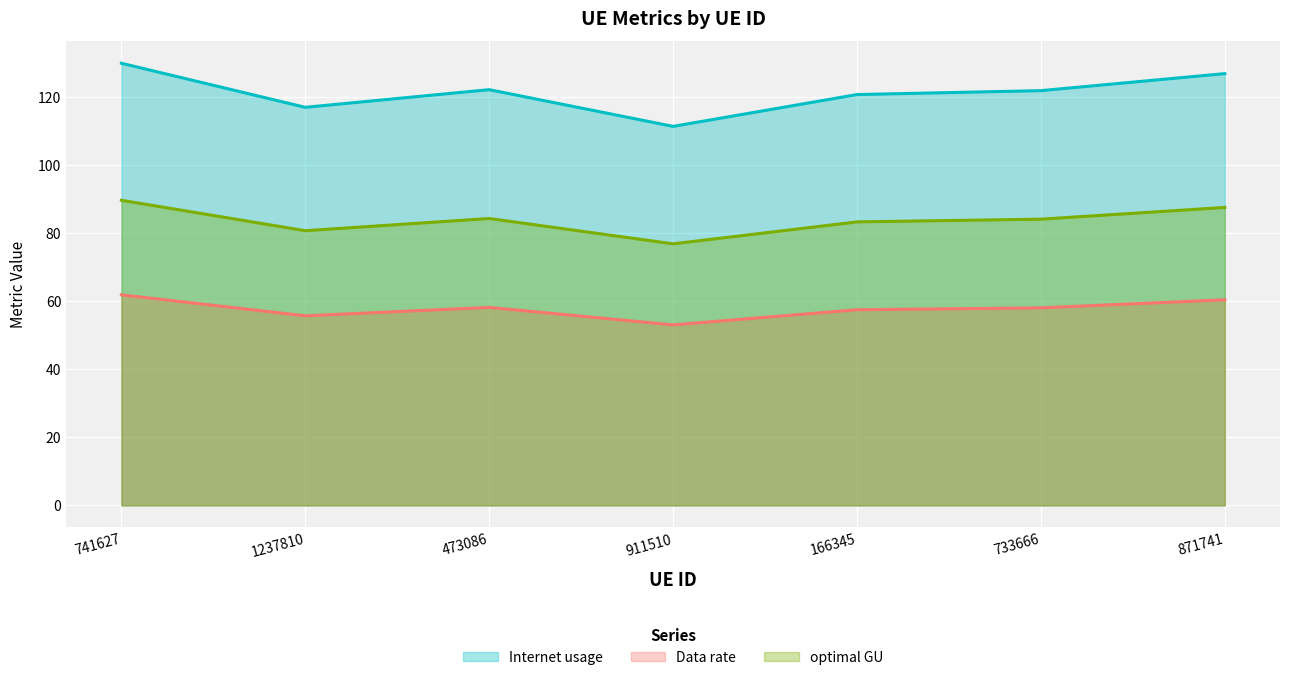

True or false: Data rate and Internet usage cross at least once.

False